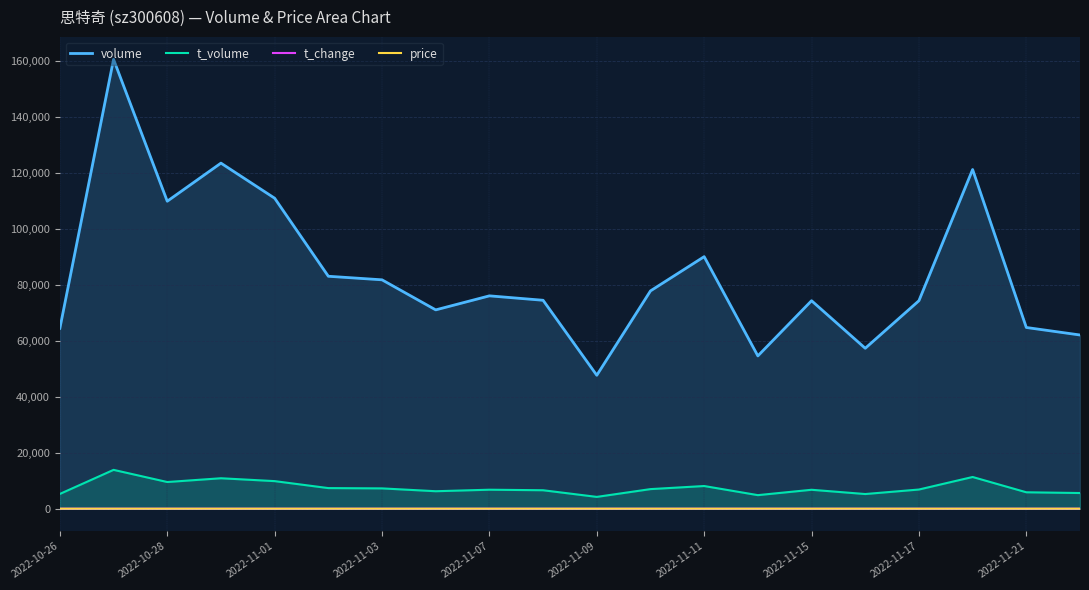

True or false: t_volume and t_change intersect in this chart.

False